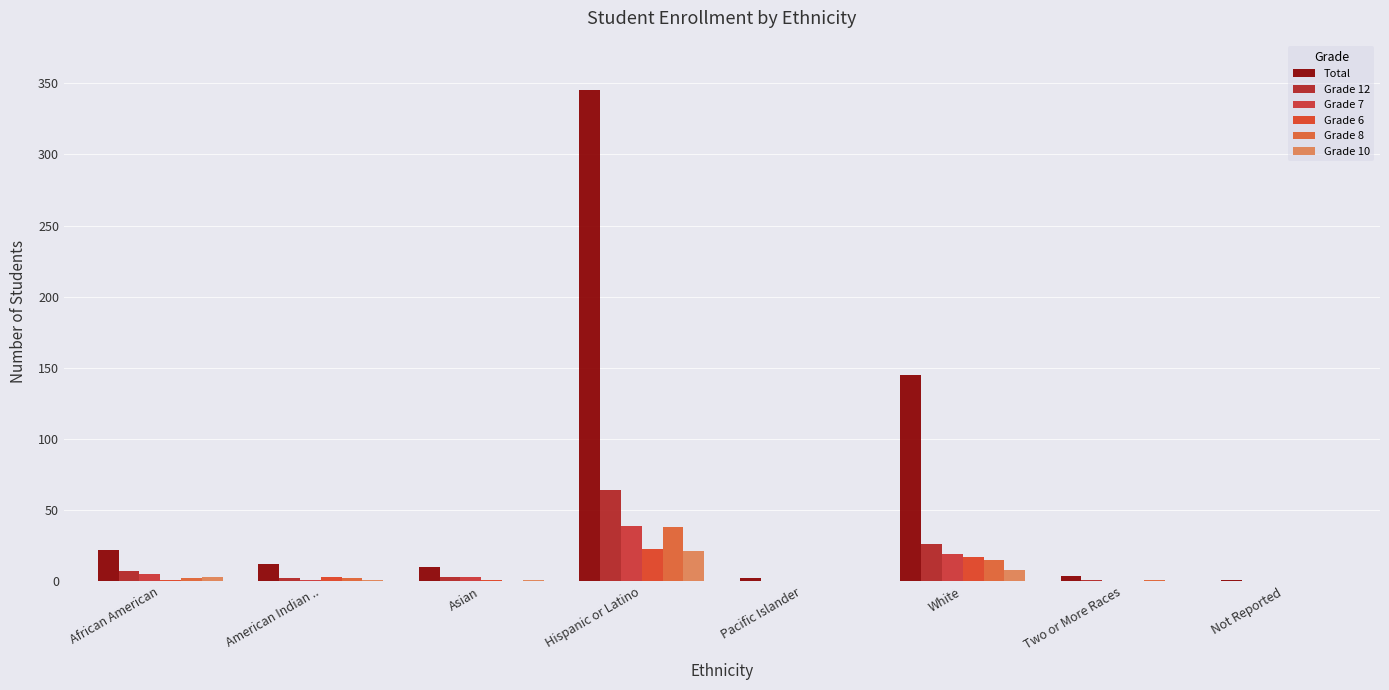

Where is Grade 10 nearest to the value 10?

White